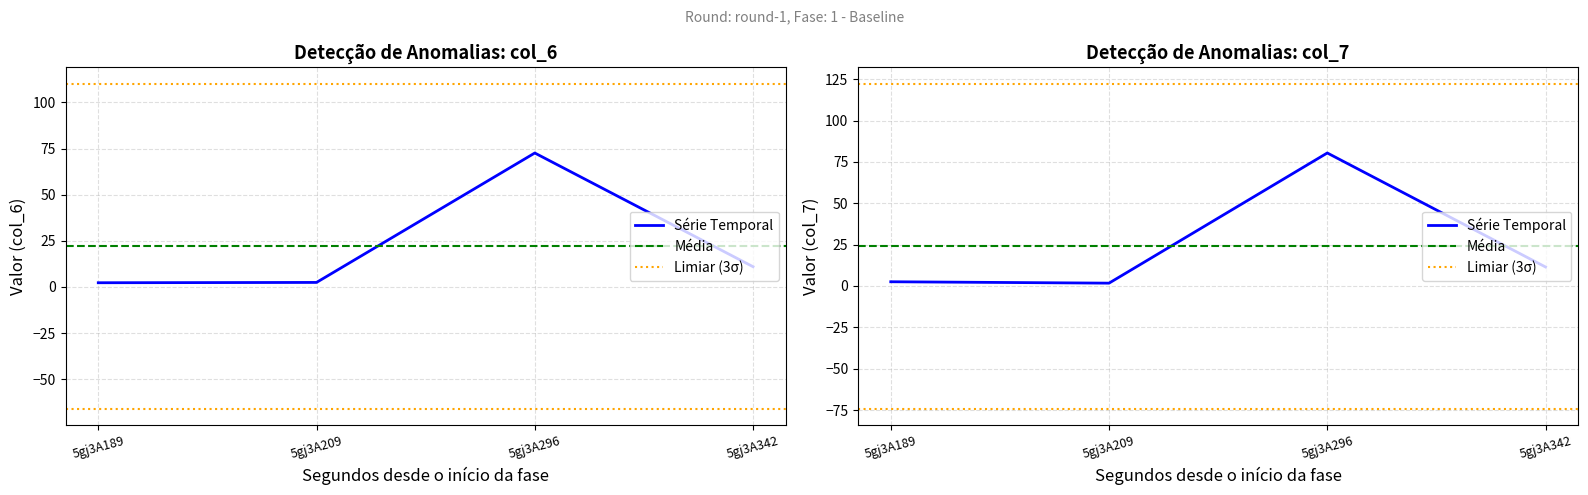

How many interior local peaks does the col_7 series have?

1